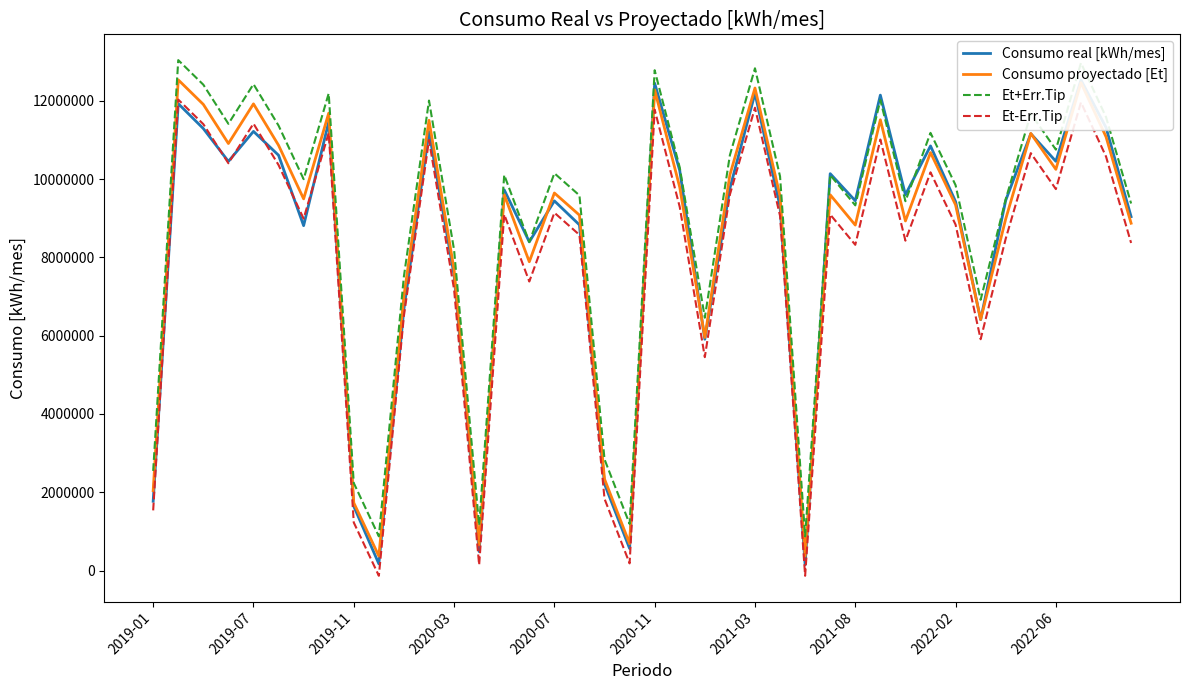

How many data points in Et-Err.Tip are above 9095926?

20